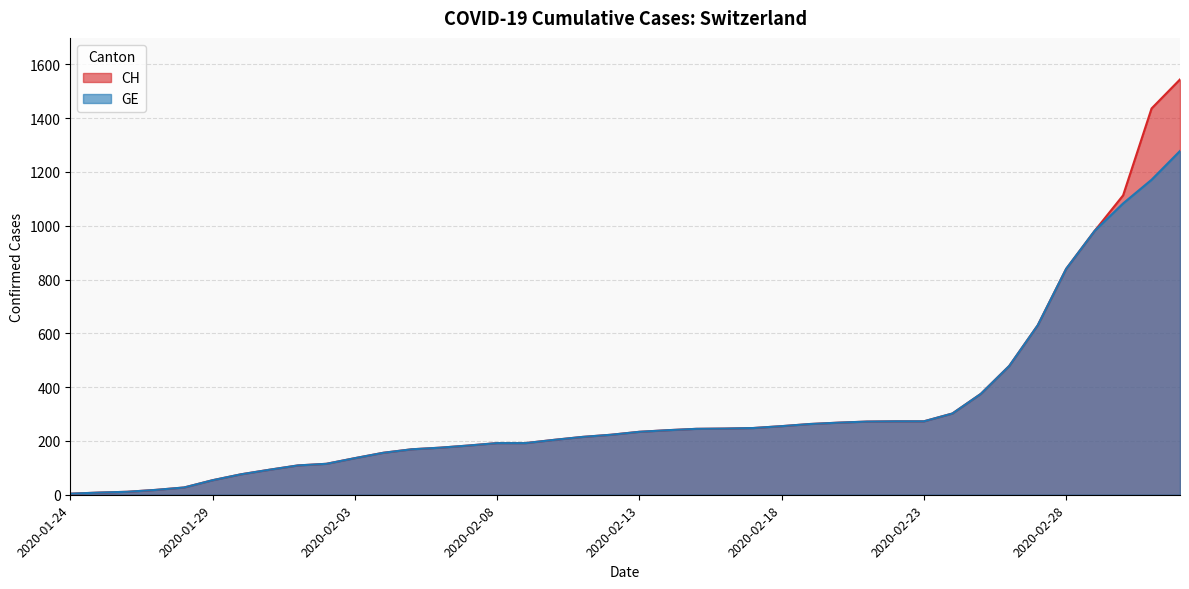

Does the chart have visible grid lines?

Yes